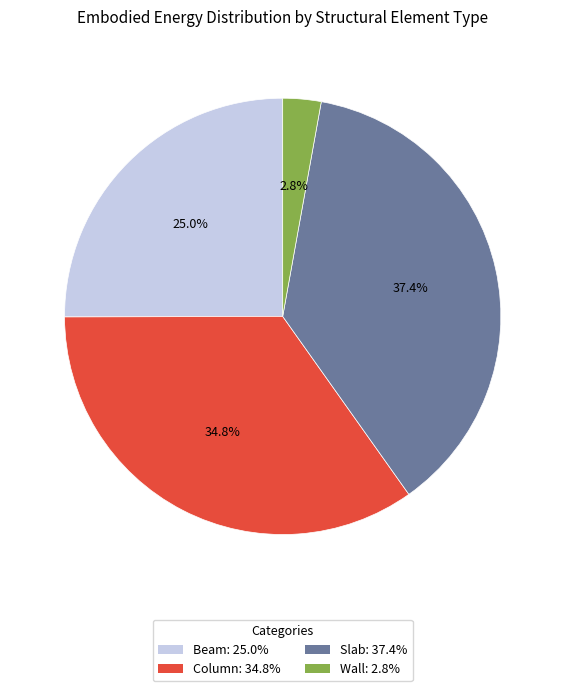

How many segments does this pie chart have?

4